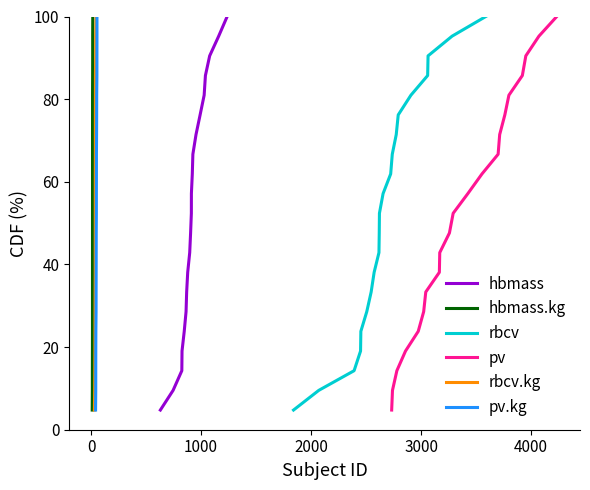

What are all the series names shown in the legend?

hbmass, hbmass.kg, rbcv, pv, rbcv.kg, pv.kg